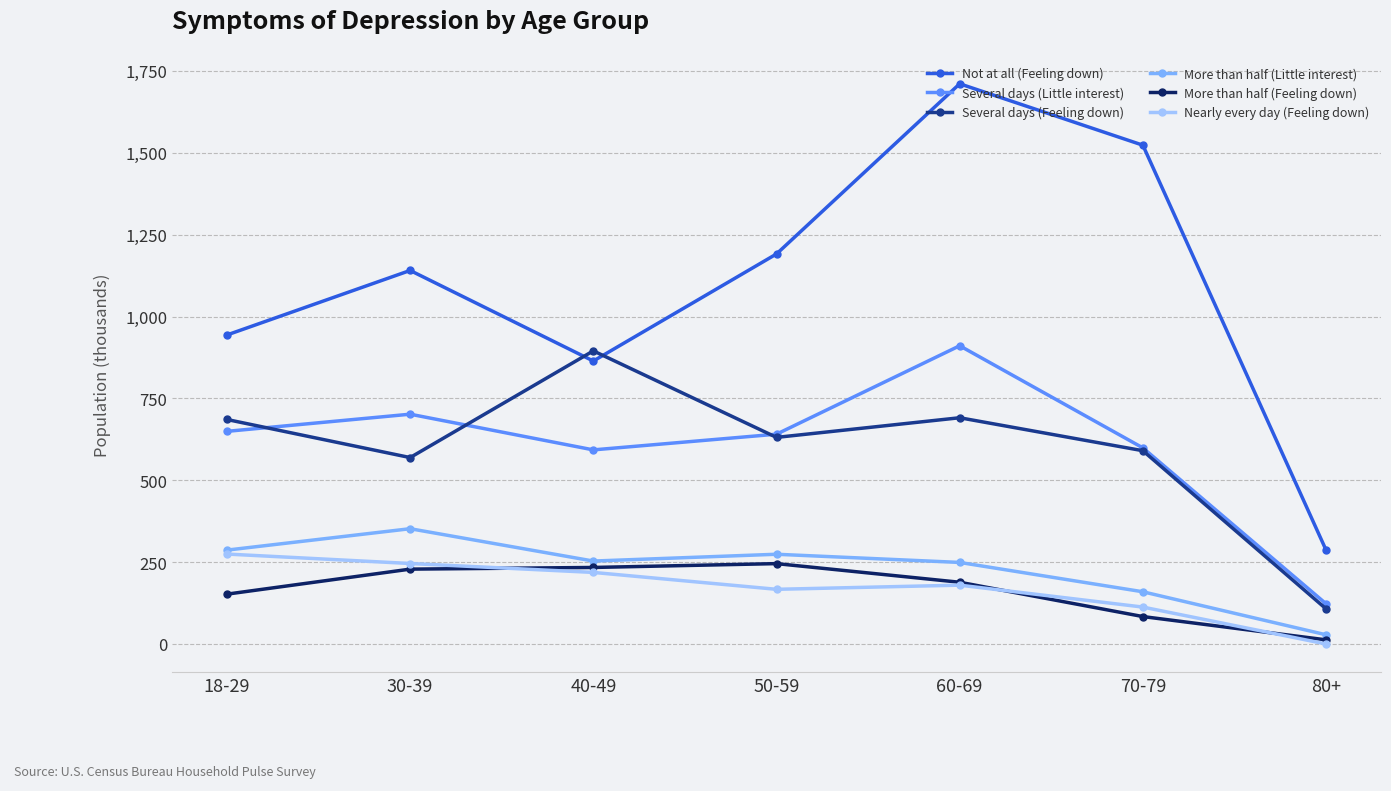

In Not at all (Feeling down), how many points are lower than both neighbors (excluding endpoints)?

1